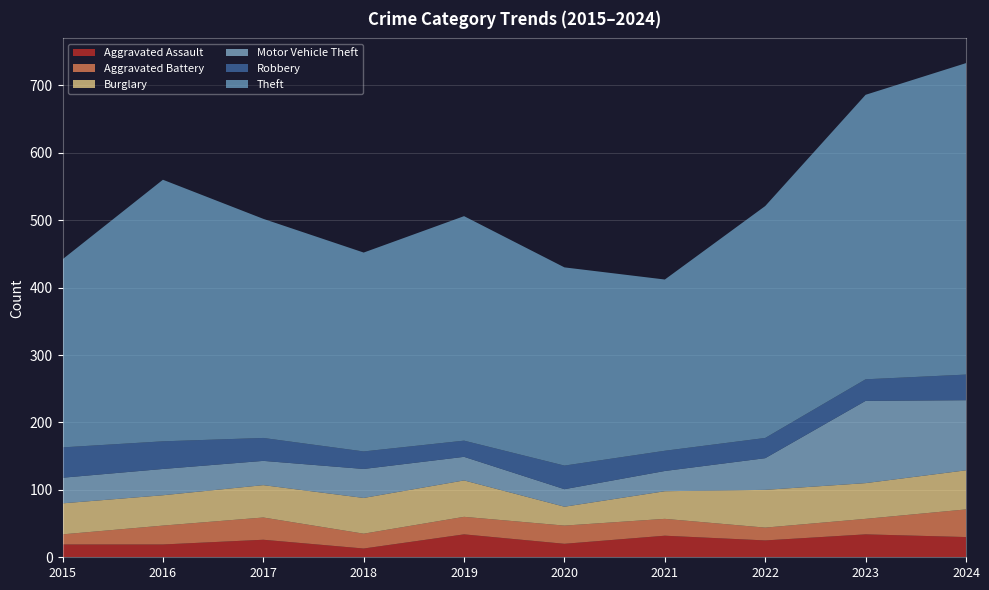

Reading right to left, list all the values displayed in this chart.

Aggravated Assault: 30	34	25	32	20	34	13	26	19	19
Aggravated Battery: 41	23	19	25	27	26	22	33	28	15
Burglary: 58	53	56	41	28	54	53	48	45	46
Motor Vehicle Theft: 104	122	47	30	26	35	43	36	39	38
Robbery: 38	32	30	30	35	24	26	34	41	45
Theft: 462	422	344	254	294	333	295	325	388	279